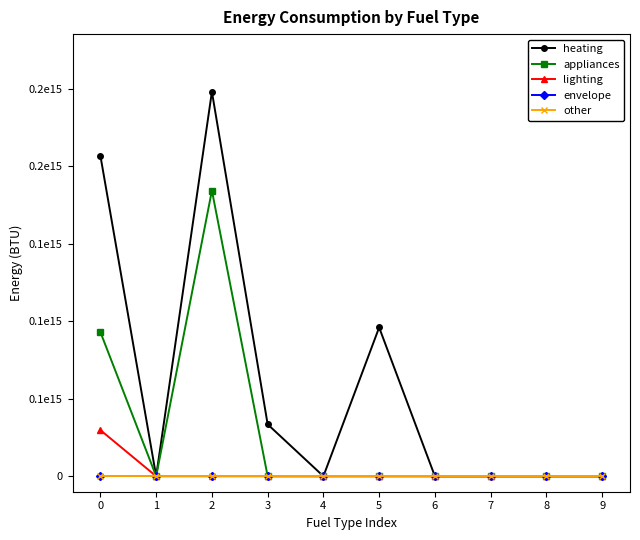

True or false: appliances has a value of -58189122169899.8 at 7.

False